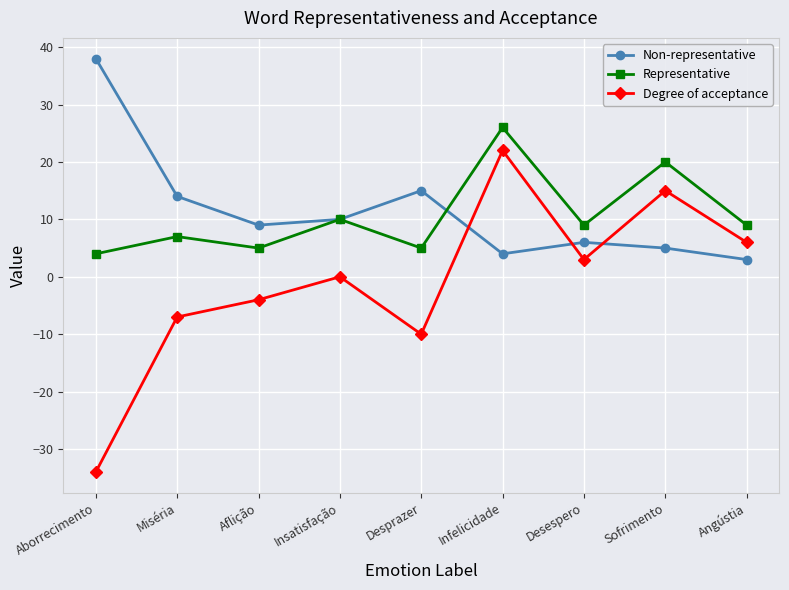

Reading left to right, extract all data points from this chart.

Non-representative: 38	14	9	10	15	4	6	5	3
Representative: 4	7	5	10	5	26	9	20	9
Degree of acceptance: -34	-7	-4	0	-10	22	3	15	6